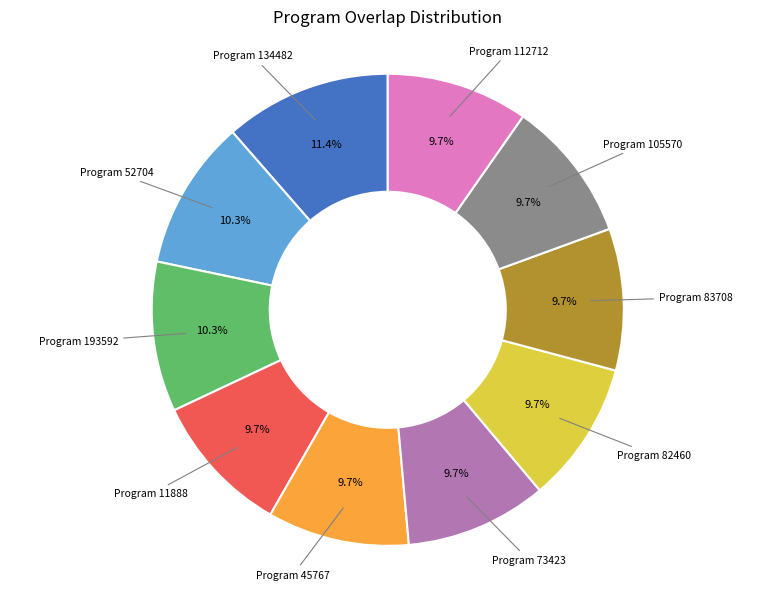

Is there any slice that represents more than half of the pie?

No